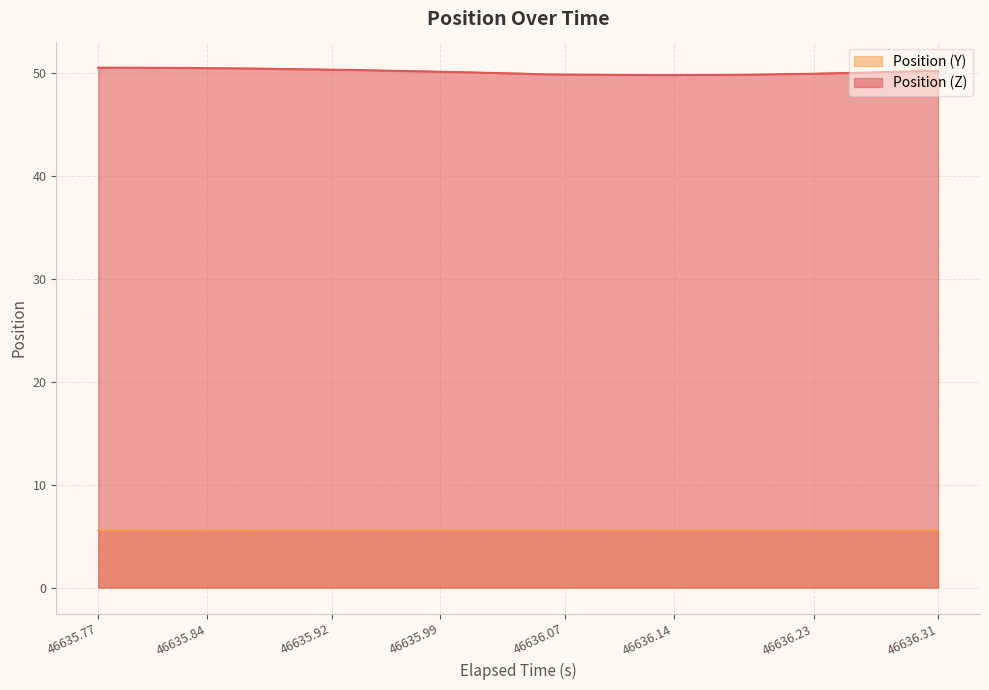

The Position (Z) series shows 50.1 at 46635.99. True or false?

True